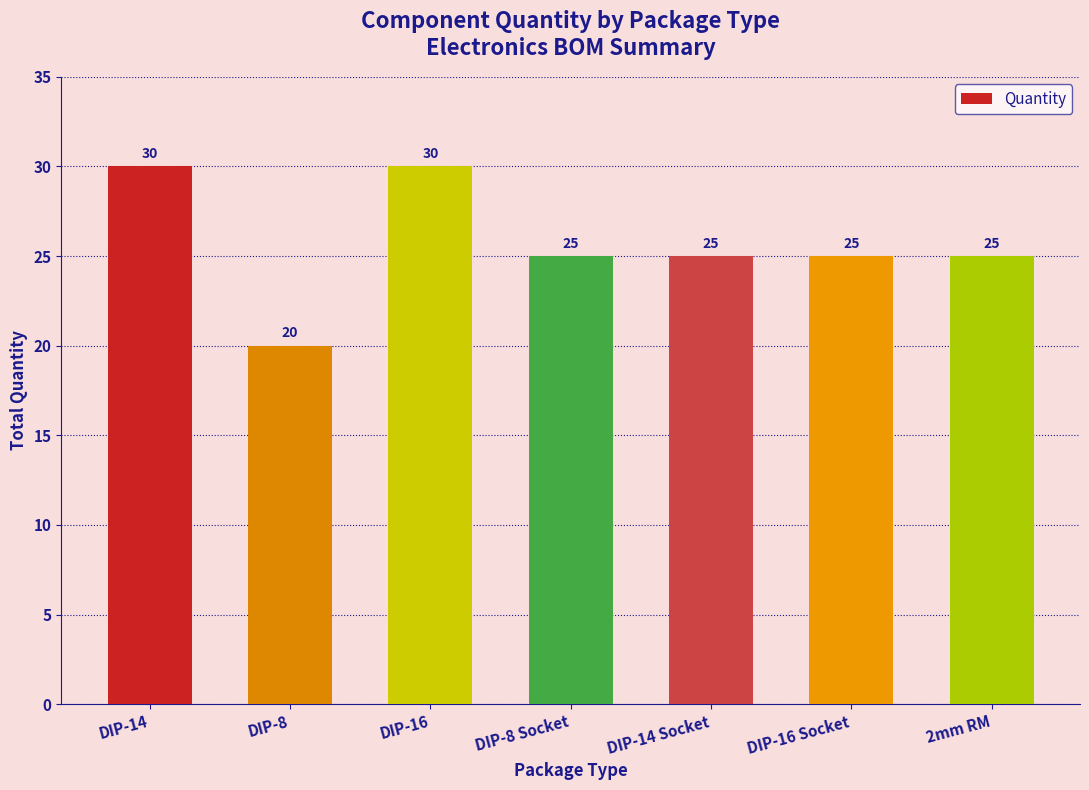

The value at DIP-8 is 20. True or false?

True